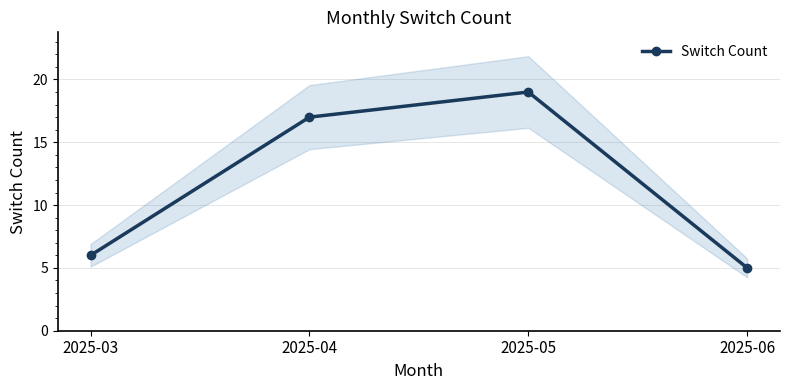

What is the approximate value at 2025-05, to the nearest 10?

20